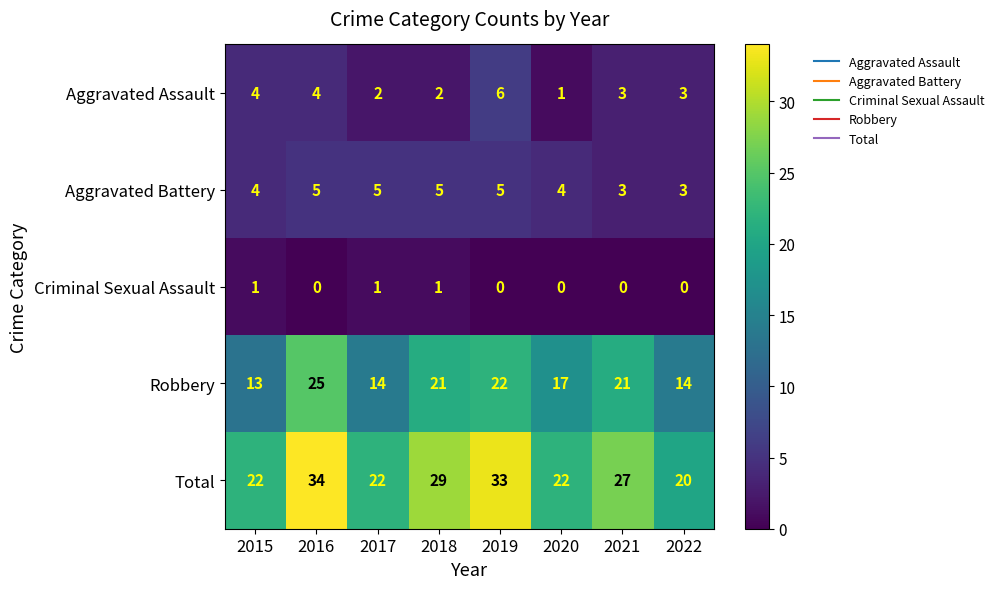

Which category has the lowest value in the Aggravated Assault series?

2020